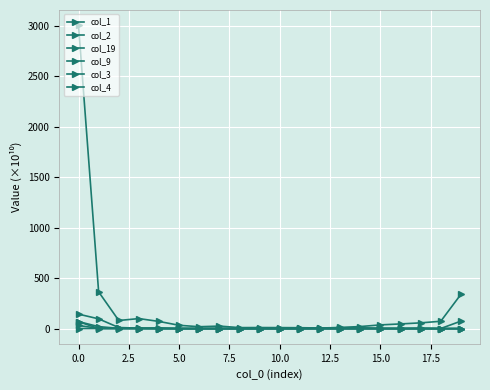

Which label corresponds to the smallest value in the chart?

10